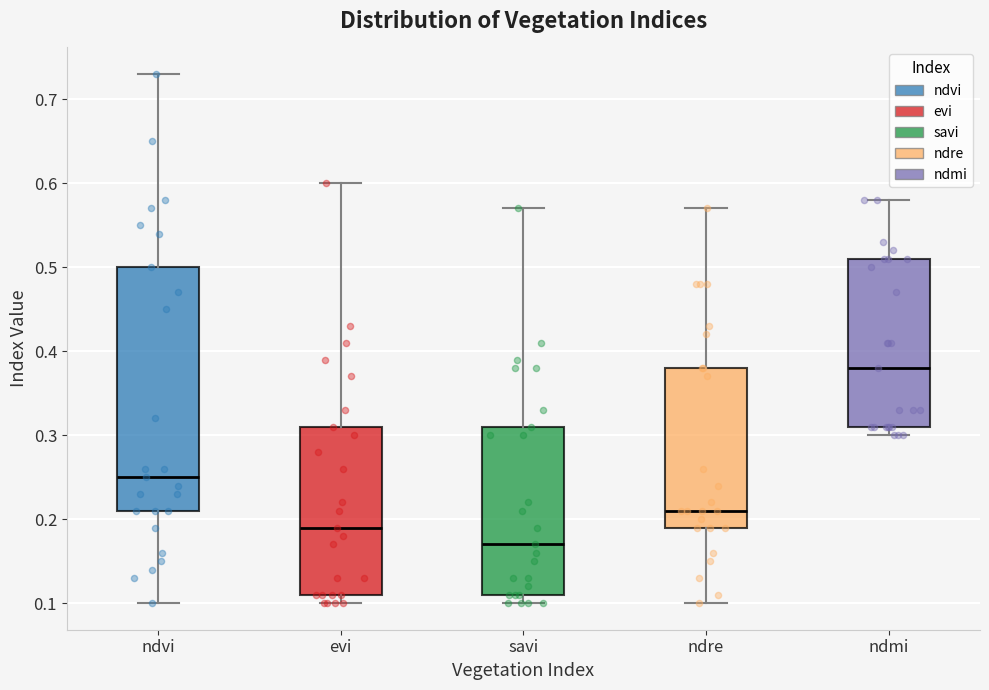

Where is the upper edge of the box for evi on the y-axis? The values are not printed on the chart, so give them approximately, as read against the axis.

0.31